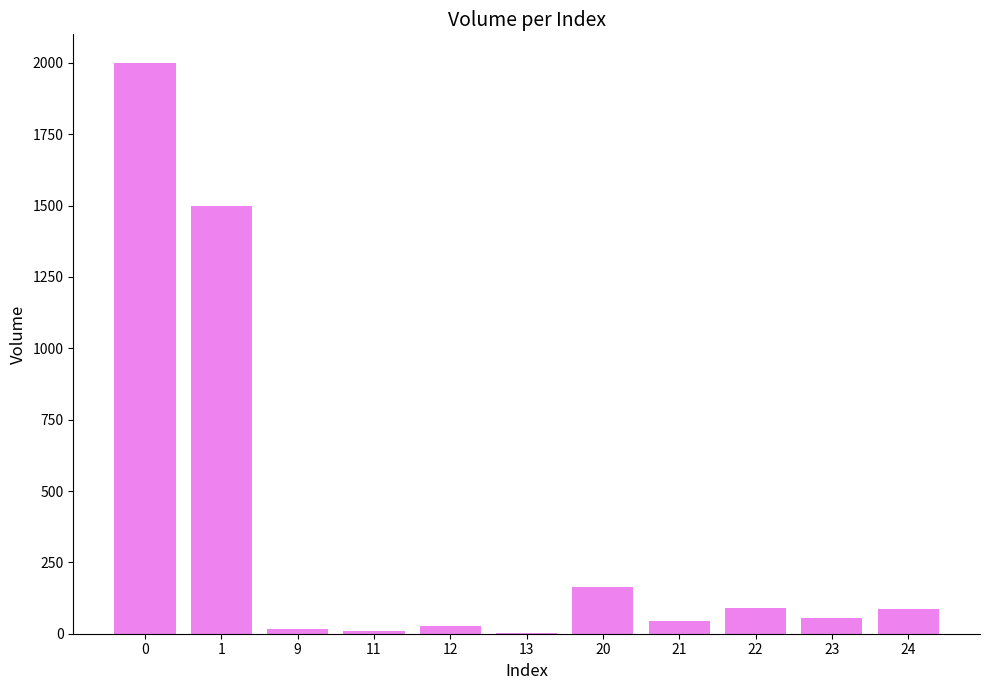

What is the ratio of the value at 1 to the value at 21?

32.6